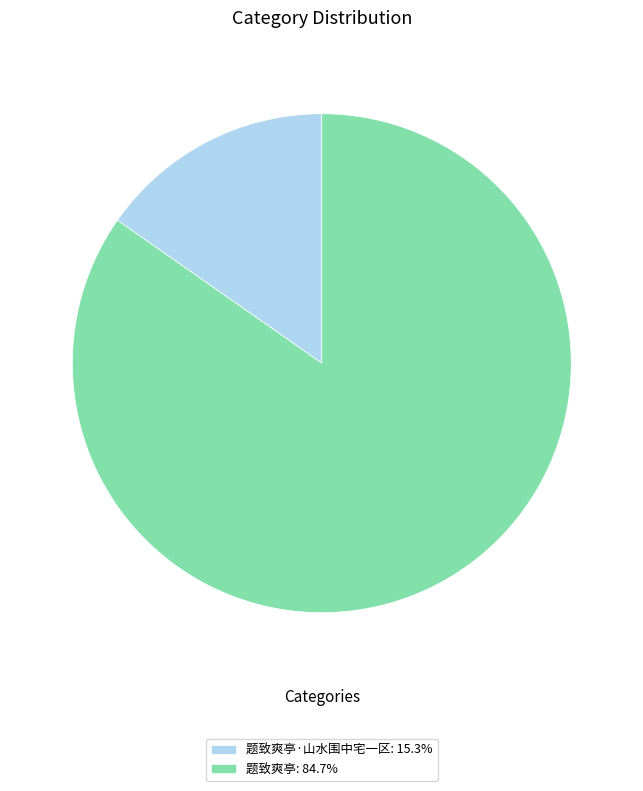

What is the ratio of the value at 题致爽亭: 84.7% to the value at 题致爽亭·山水围中宅一区: 15.3%?

5.5